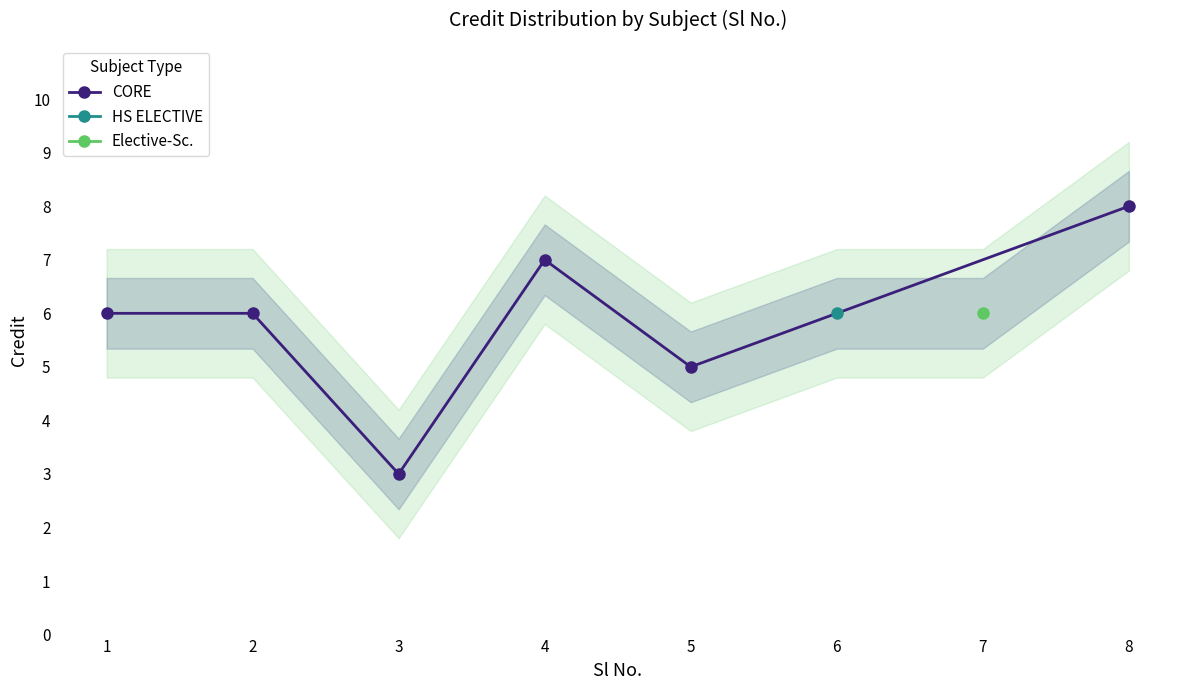

Reading left to right, what are all the values shown in this chart?

6	6	3	7	5	8